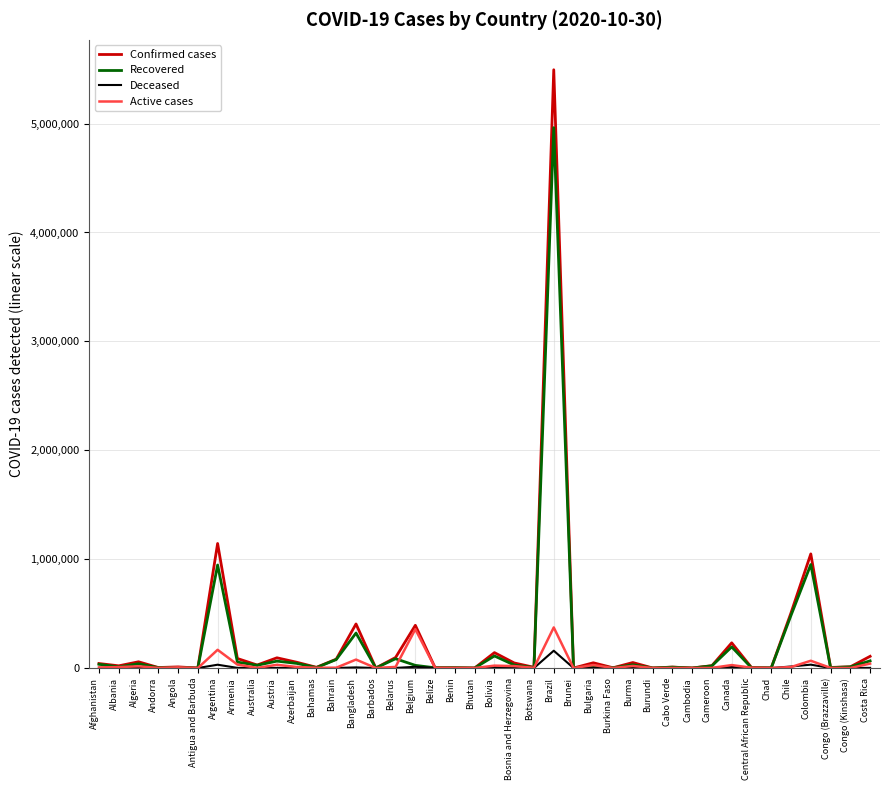

What is the greatest value displayed?

5494376